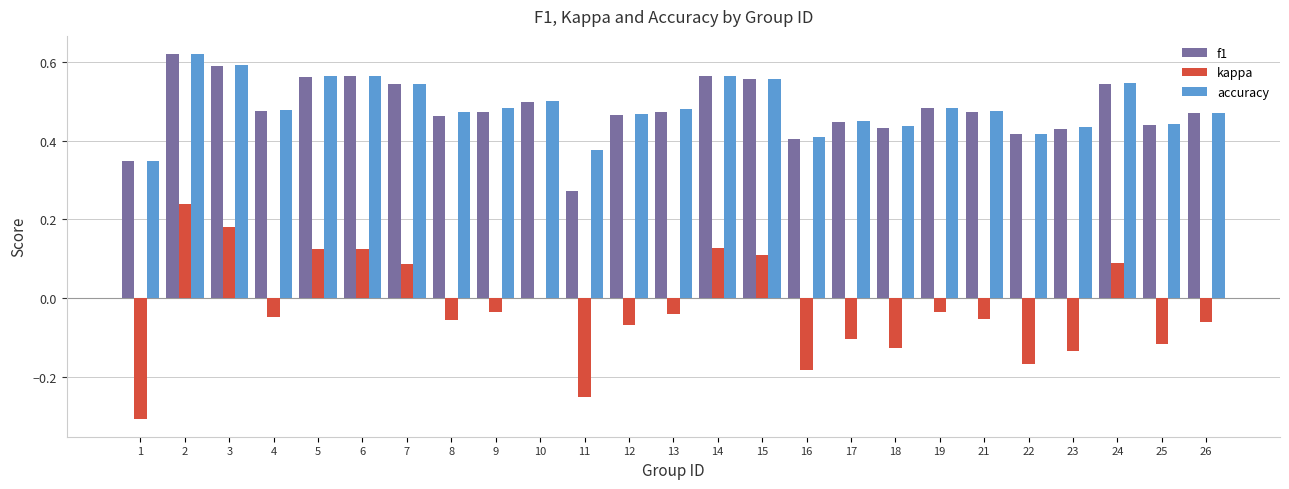

At which category does the chart reach its peak across all series?

2